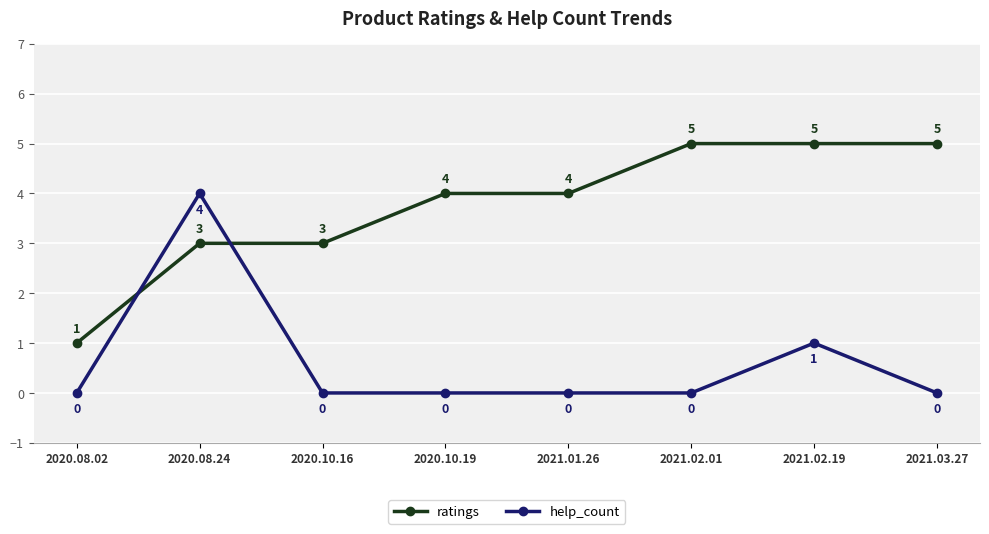

True or false: ratings and help_count intersect in this chart.

True